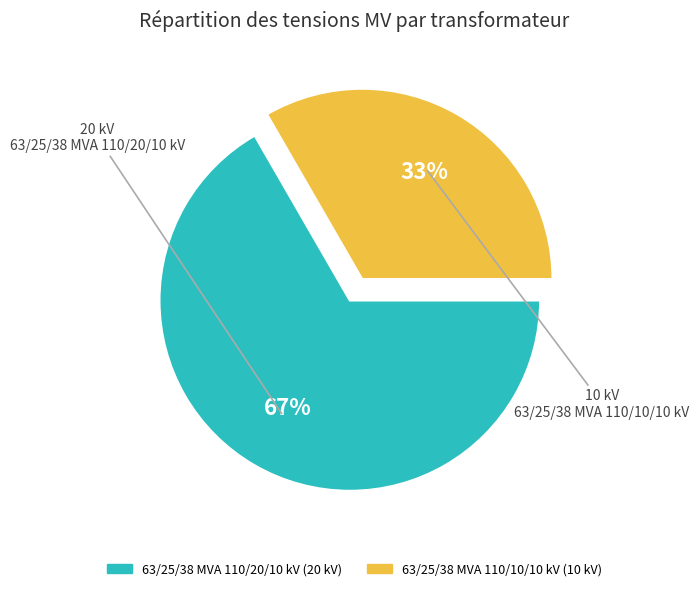

How many segments does this pie chart have?

2